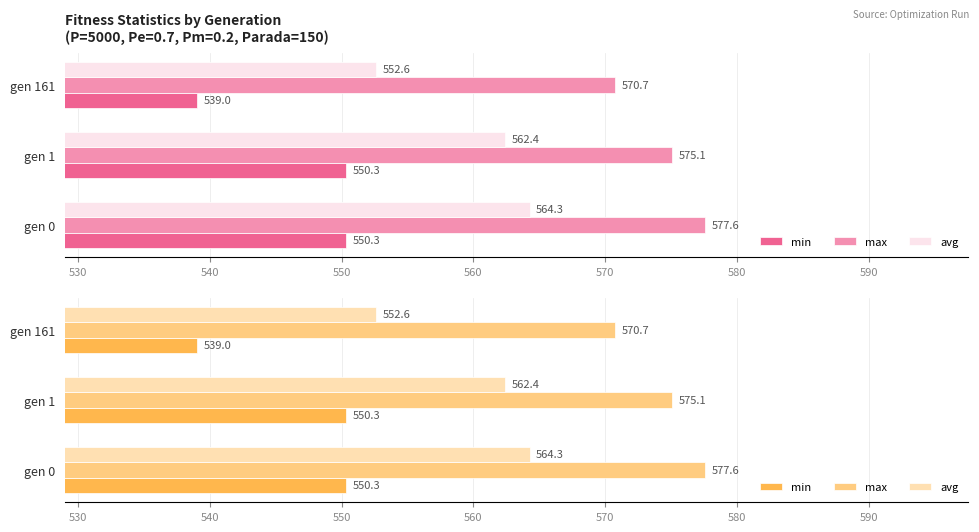

What is the total value across all series at gen 161?

1662.4